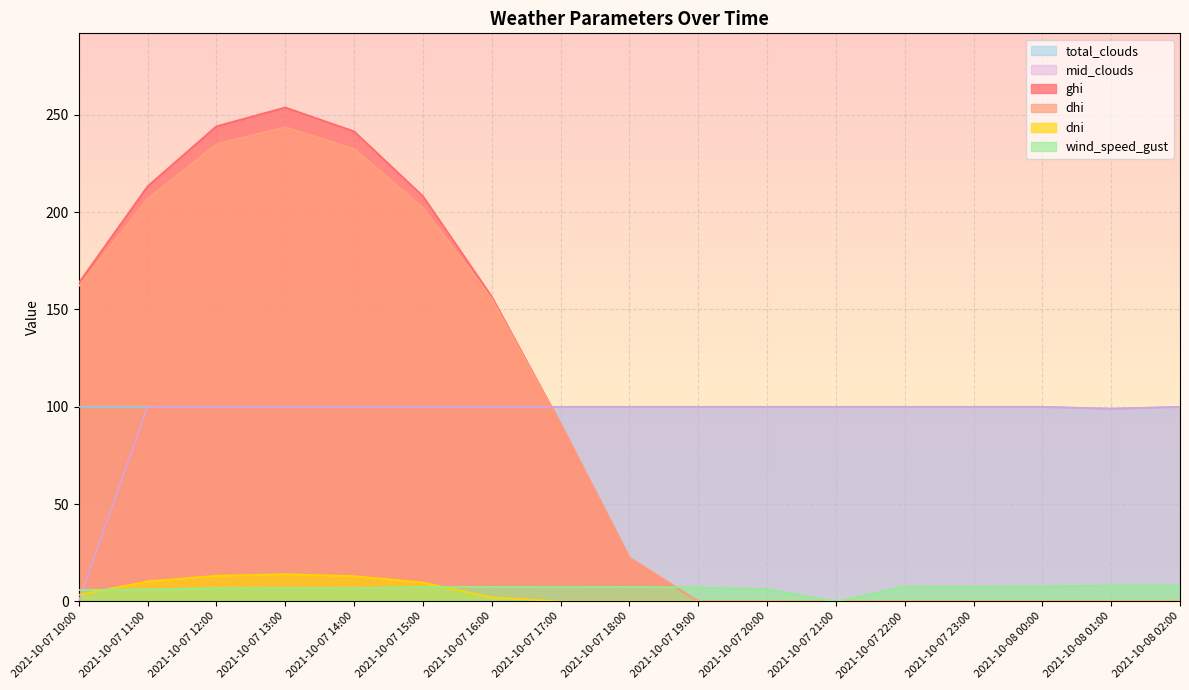

True or false: ghi has more than 1 interior local peaks.

False